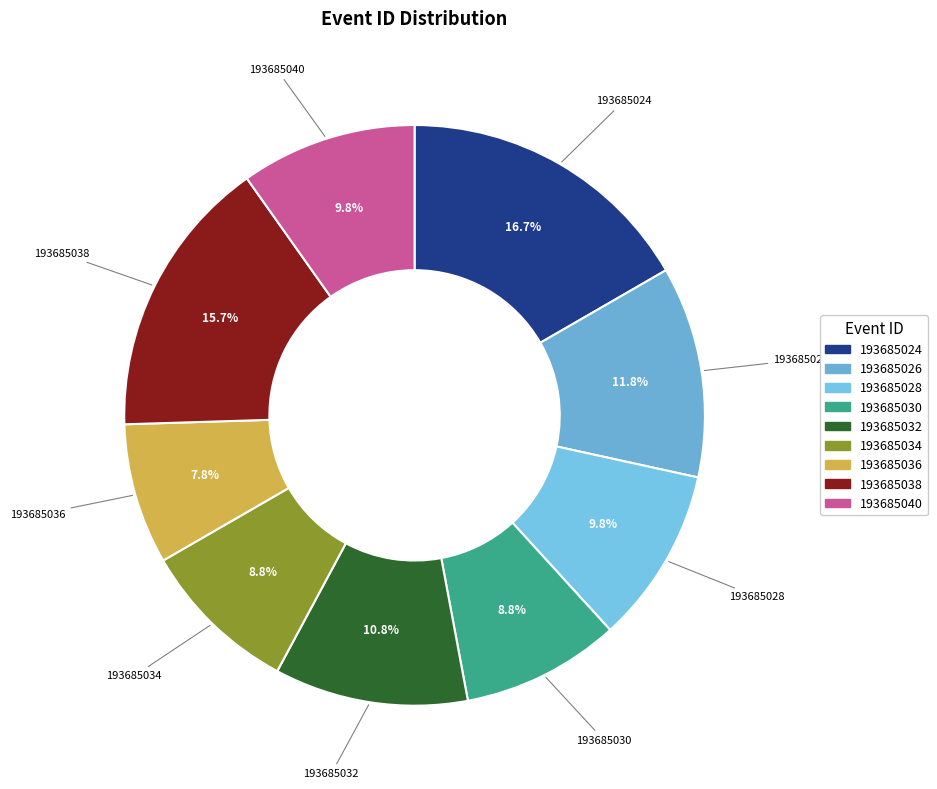

Count the number of slices in the pie.

9